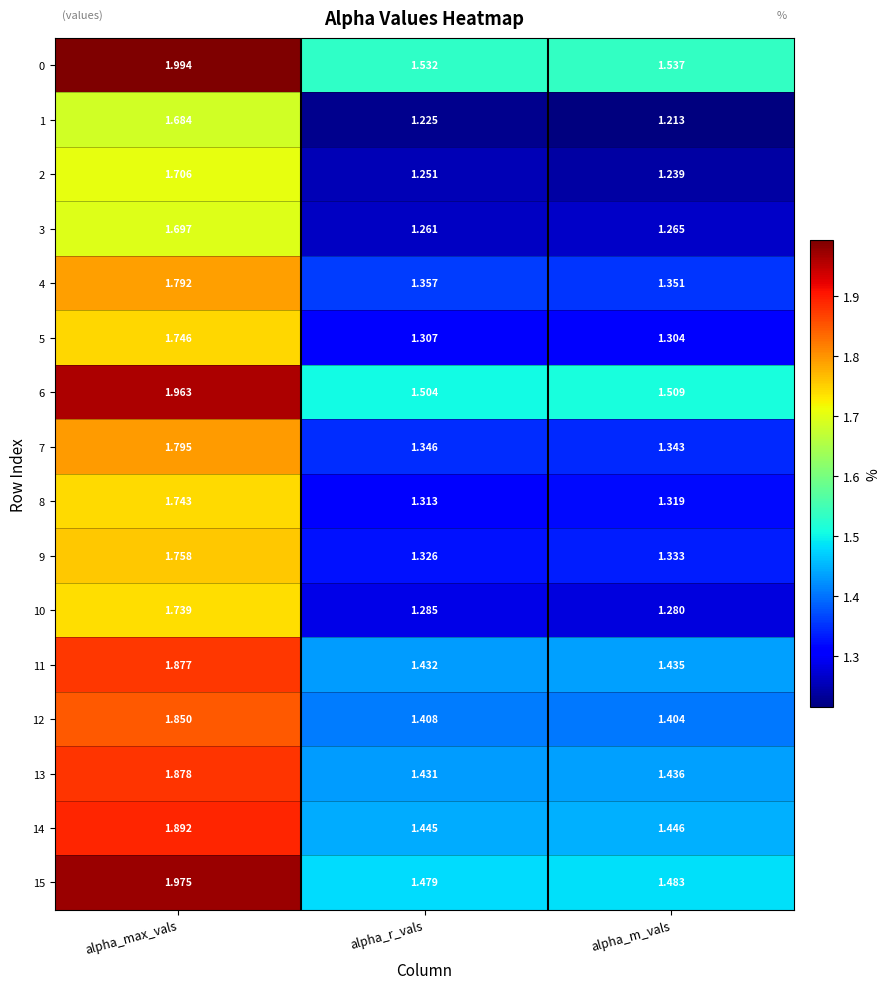

Which series has the largest range (max minus min)?

15